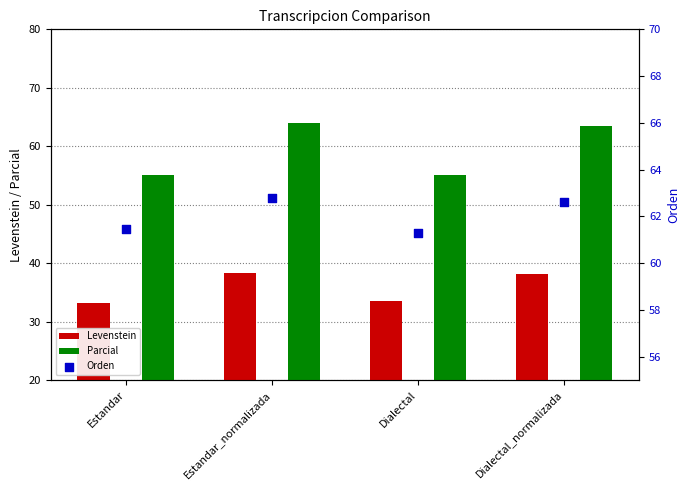

Which series has the largest total across all categories?

Orden